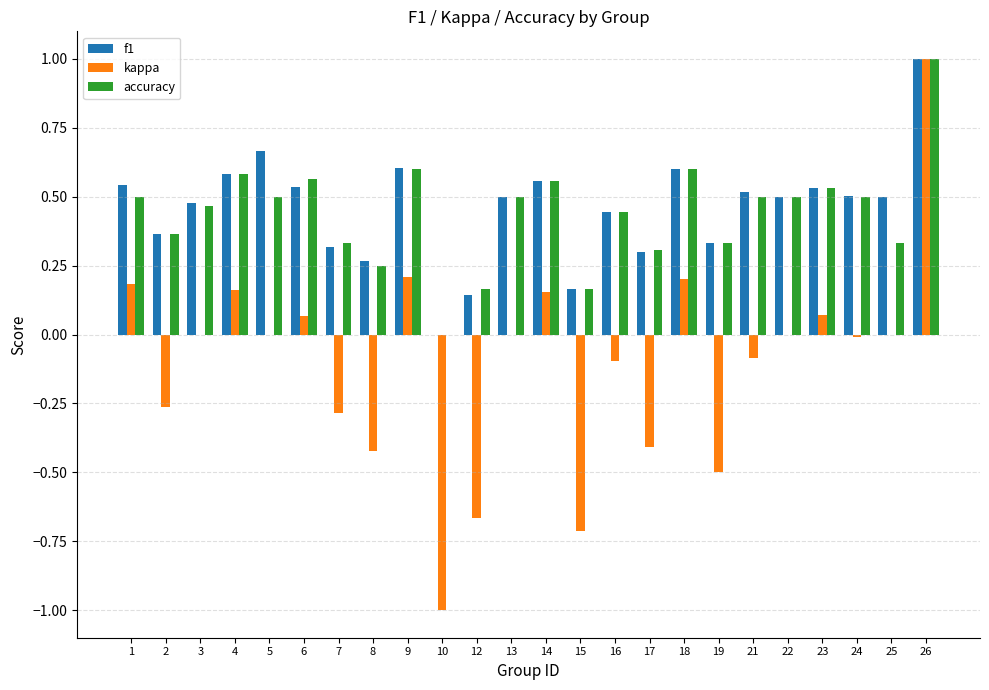

Count the number of data series in this chart.

3